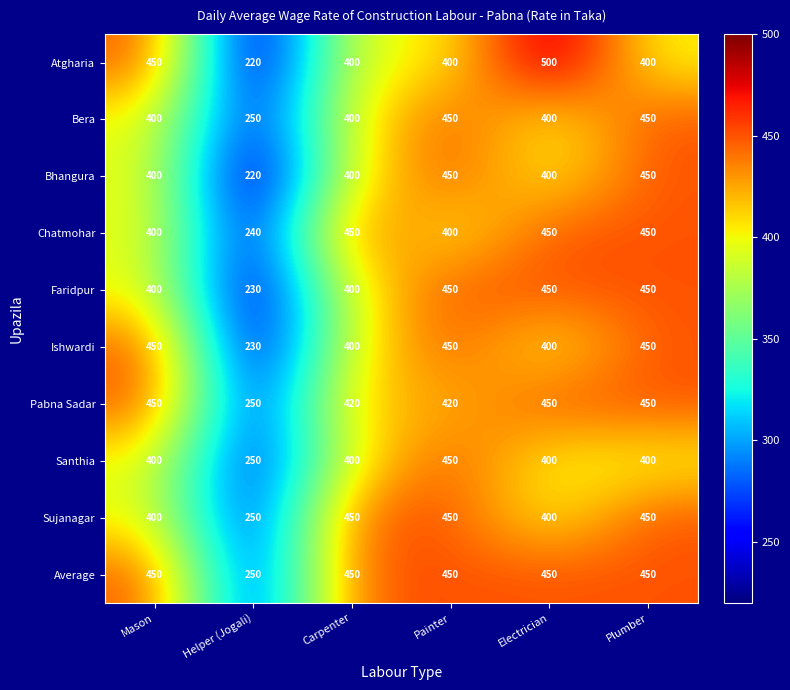

Between Electrician and Plumber, which series saw the biggest shift?

Atgharia